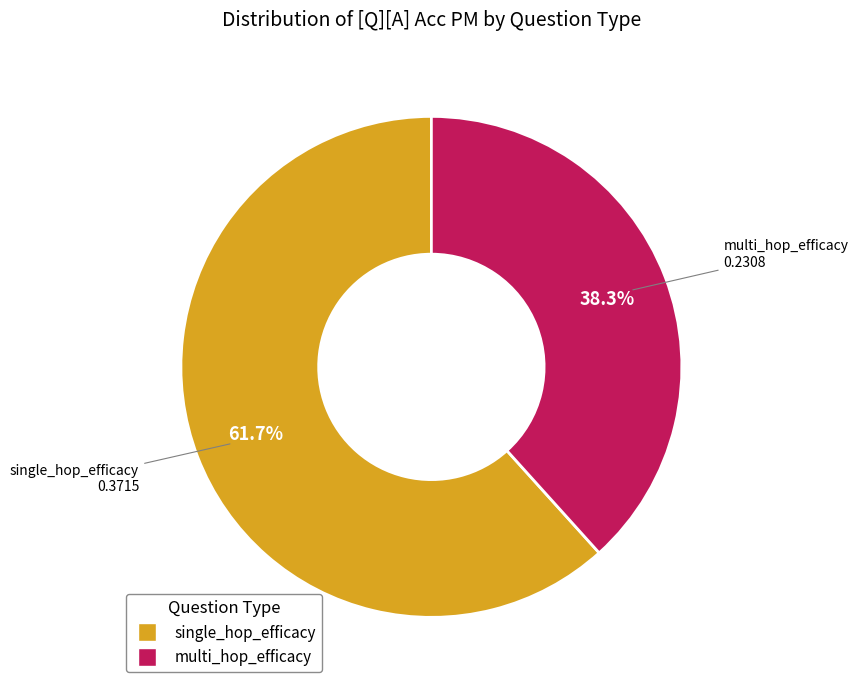

How many segments does this pie chart have?

2